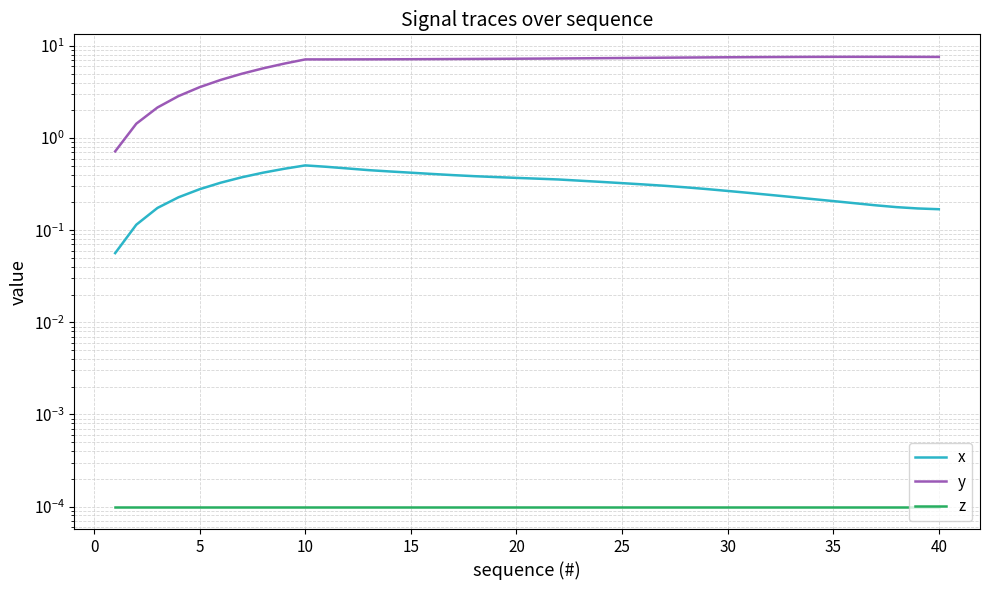

At which category is the sum across all series the highest?

33